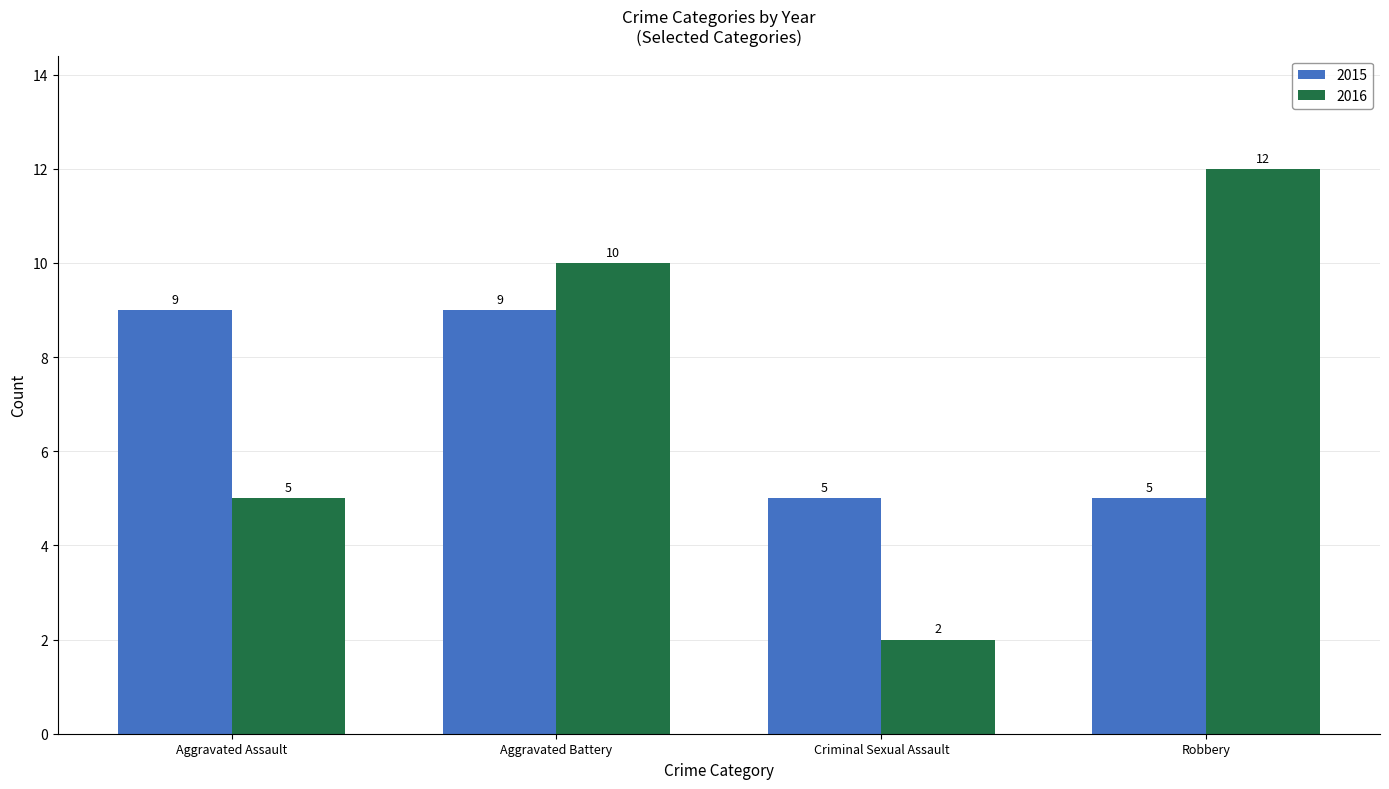

How many groups of bars are there?

4